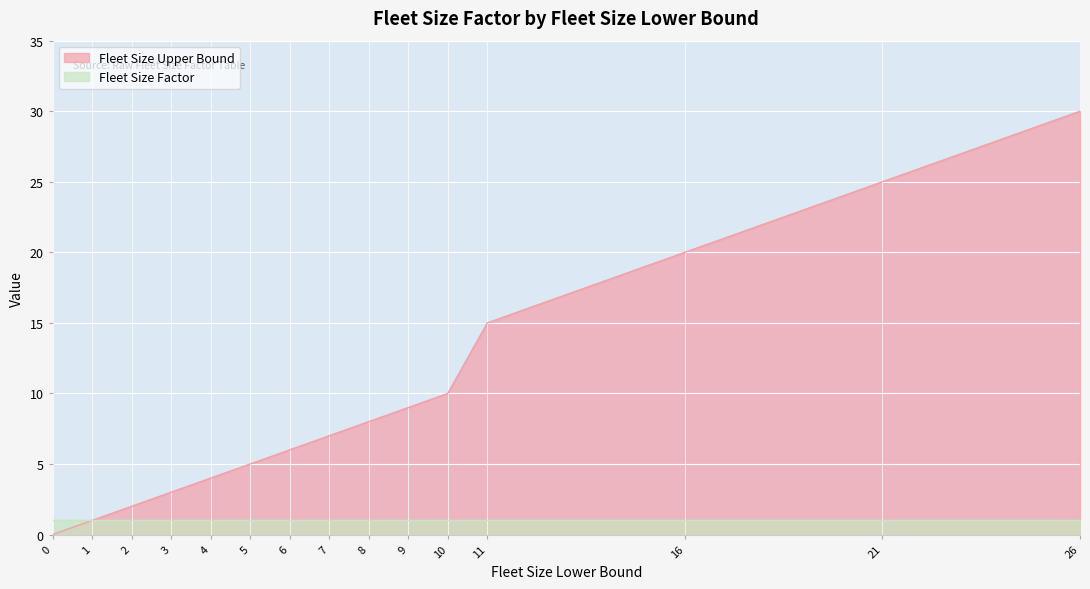

What is the sum of the values at 0 and 3?

3